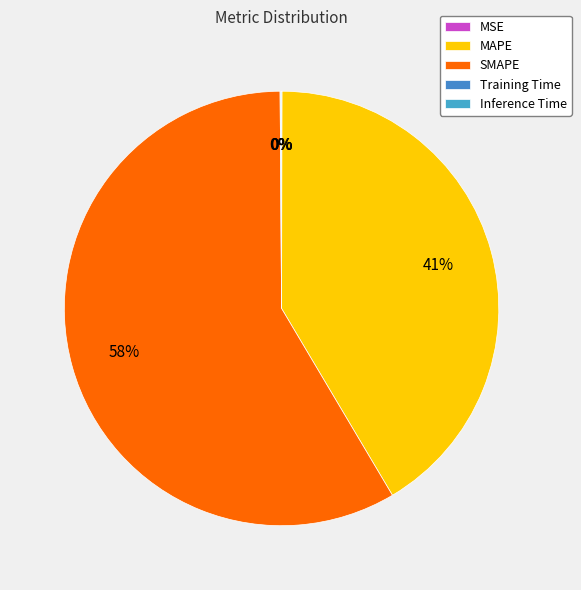

Combined, do Inference Time and SMAPE account for over 50%?

Yes